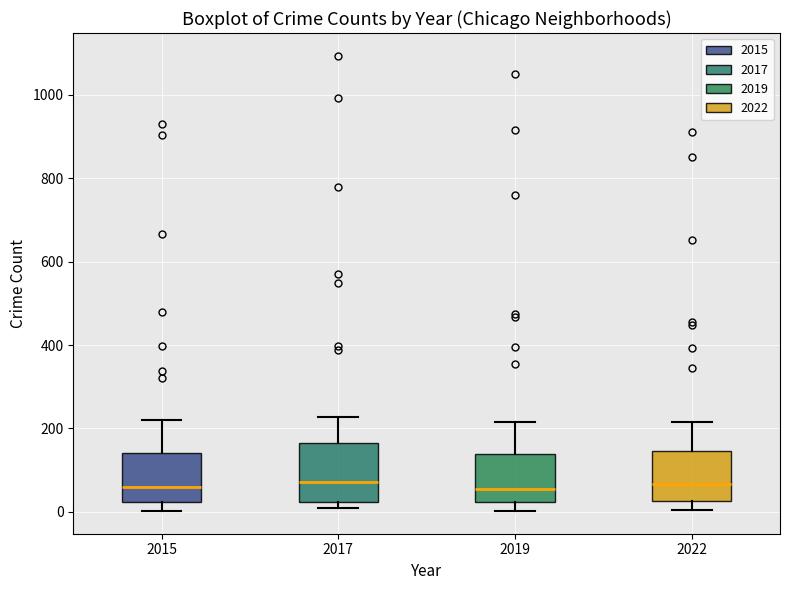

Where is the upper edge of the box at x = 2017 on the y-axis? The values are not printed on the chart, so give them approximately, as read against the axis.

160